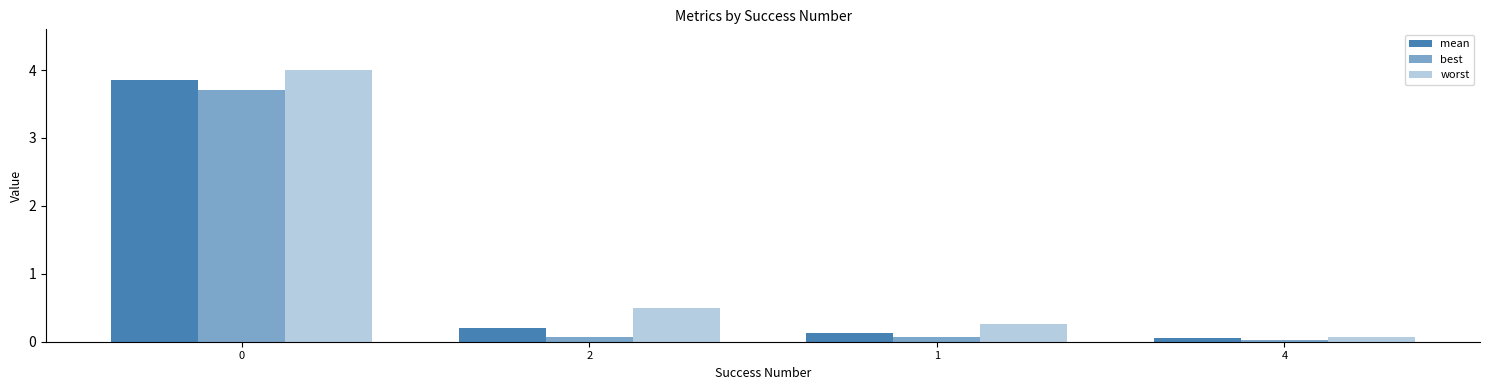

What position from the left is 4?

4